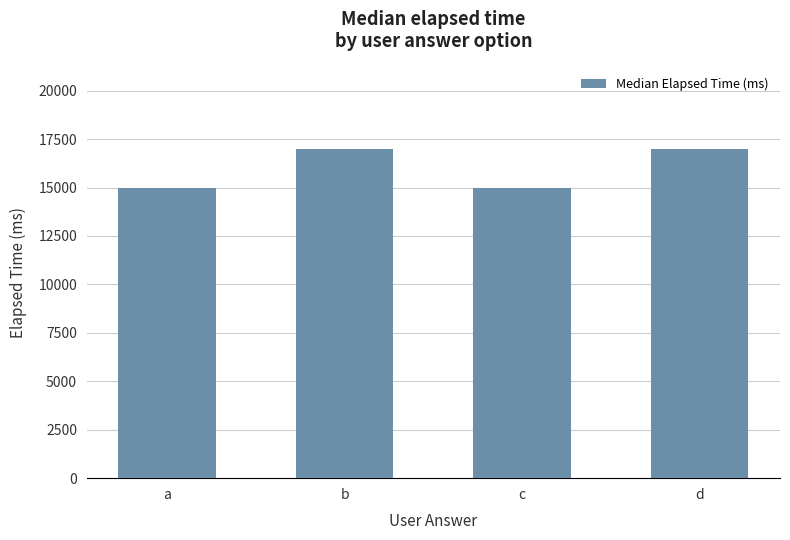

Reading left to right, transcribe all the data shown in this chart.

15000	17000	15000	17000